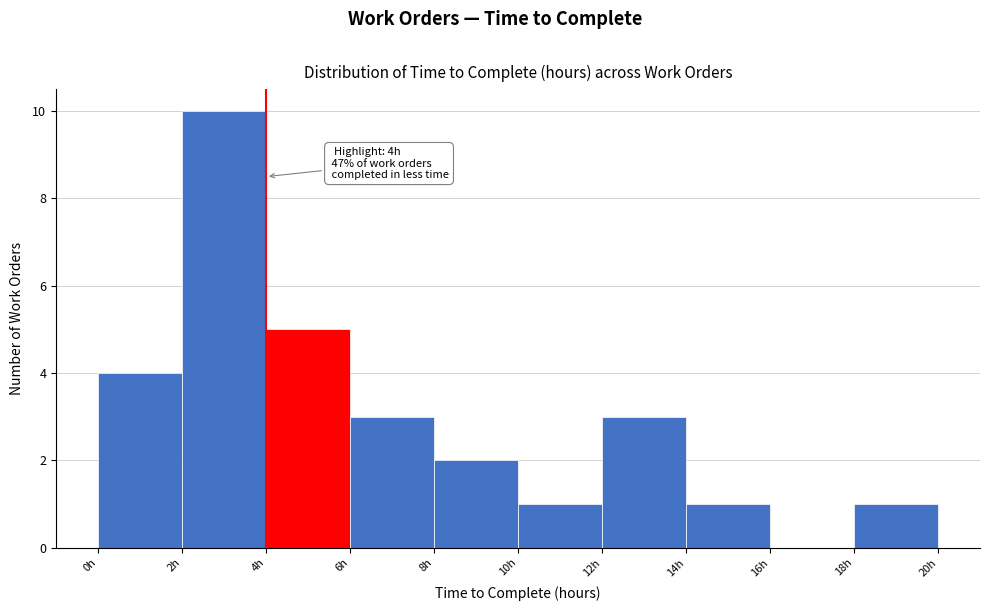

Which range on the x-axis has the tallest bar?

2 to 4